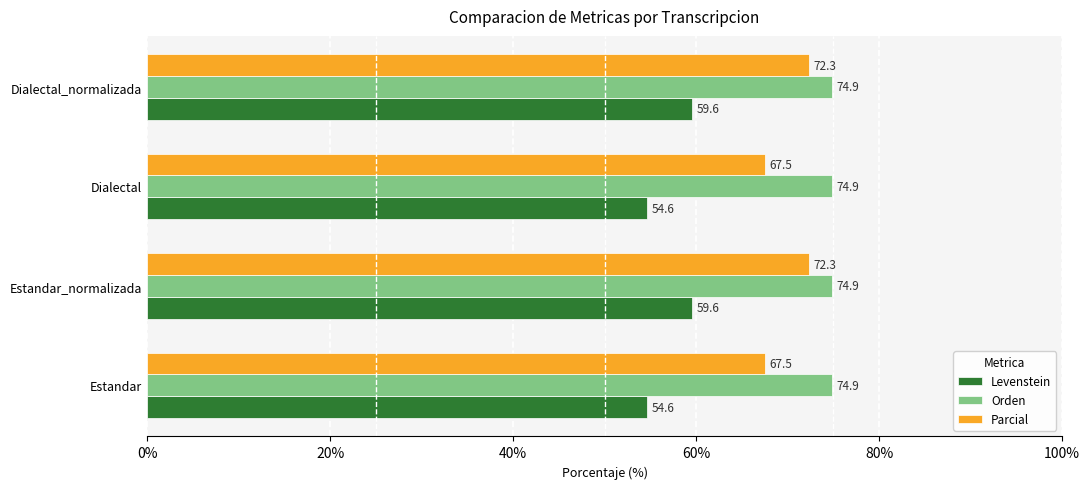

What value does the Levenstein series have at Dialectal?

54.6